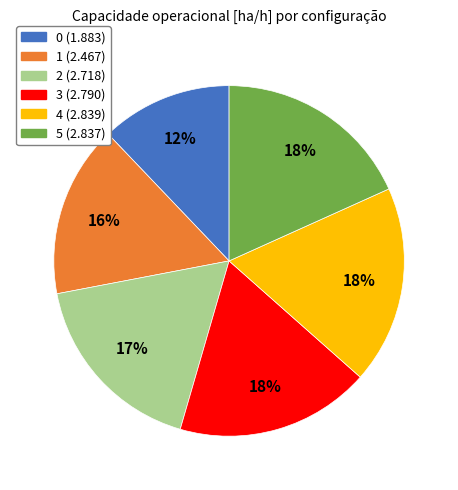

To the nearest percent, what percentage of the pie is 1?

16%